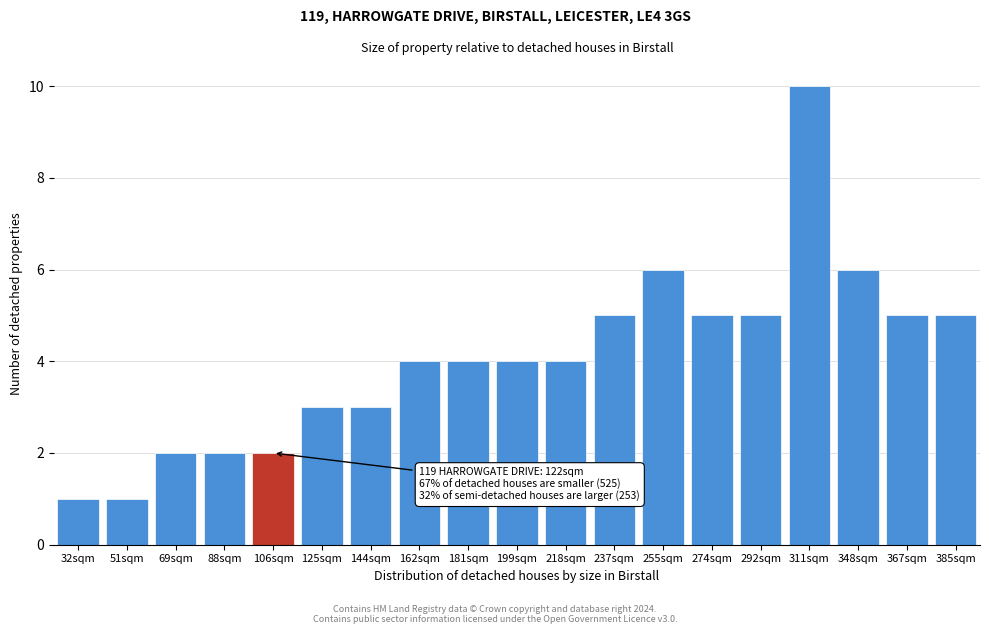

Reading left to right, what are all the values shown in this chart?

1	1	2	2	2	3	3	4	4	4	4	5	6	5	5	10	6	5	5